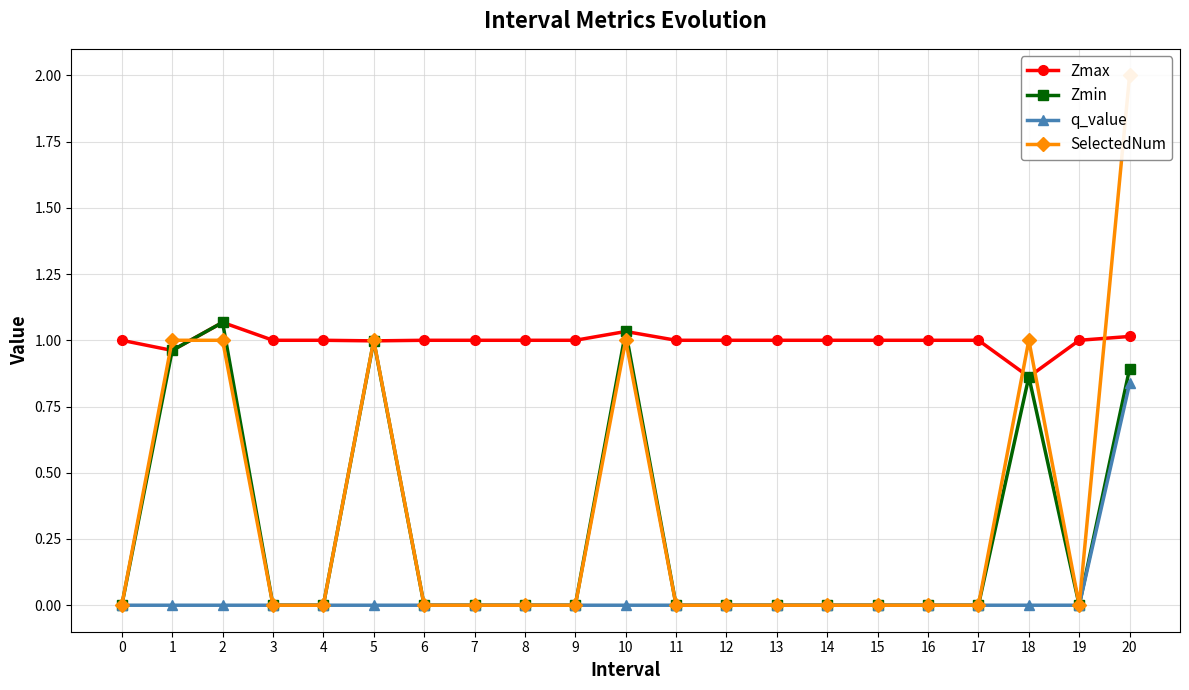

The value of Zmin at 10 is 1.7. True or false?

False